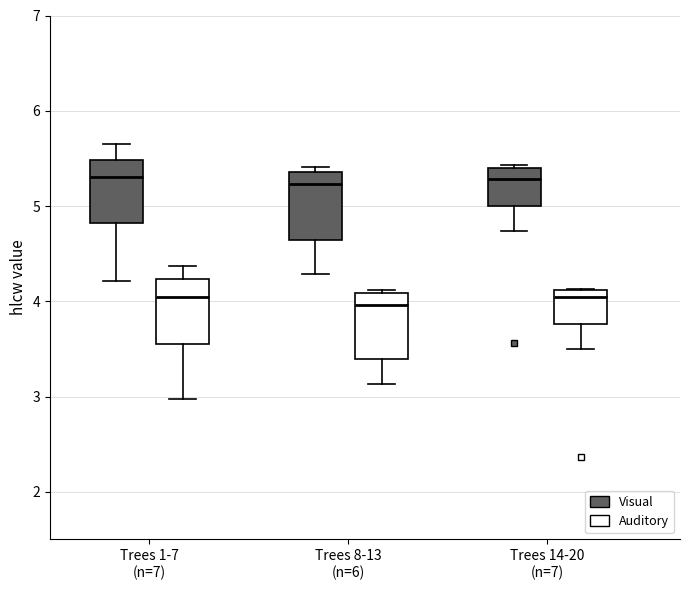

Reading left to right, transcribe this box plot: for each box, give where its median line is, the range the box spans, and where its two whiskers end, as read against the y-axis. The values are not printed on the chart, so give them approximately, as read against the axis.

Trees 1-7 (n=7) (Visual): median 5.3, box 4.8 to 5.5, whiskers 4.2 to 5.7
Trees 1-7 (n=7) (Auditory): median 4.1, box 3.6 to 4.2, whiskers 3.0 to 4.4
Trees 8-13 (n=6) (Visual): median 5.2, box 4.6 to 5.4, whiskers 4.3 to 5.4 (just above the box's upper edge)
Trees 8-13 (n=6) (Auditory): median 4.0, box 3.4 to 4.1, whiskers 3.1 to 4.1 (just above the box's upper edge)
Trees 14-20 (n=7) (Visual): median 5.3, box 5.0 to 5.4, whiskers 4.7 to 5.4 (just above the box's upper edge)
Trees 14-20 (n=7) (Auditory): median 4.0, box 3.8 to 4.1, whiskers 3.5 to 4.1